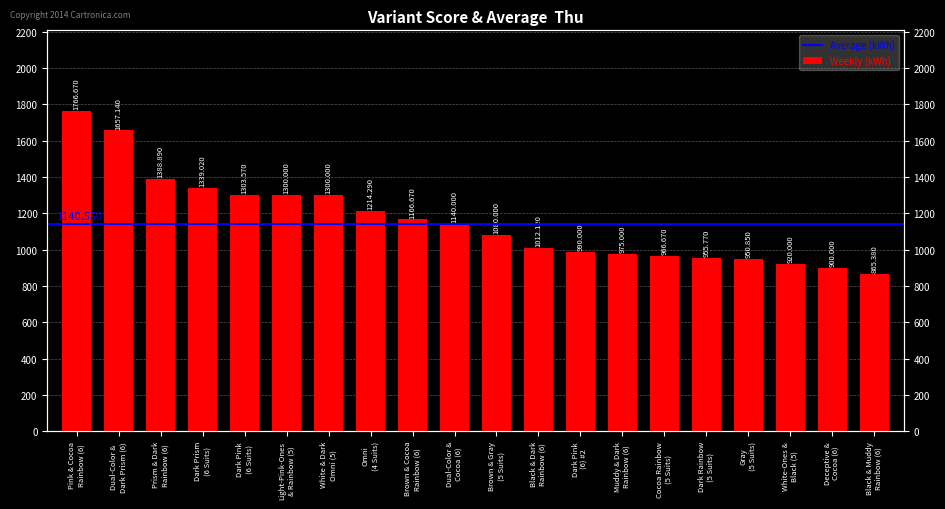

Reading right to left, transcribe all the data shown in this chart.

Black & Muddy
Rainbow (6)=865.4	Deceptive &
Cocoa (6)=900.0	White-Ones &
Black (5)=920.0	Gray
(5 Suits)=950.9	Dark Rainbow
(5 Suits)=955.8	Cocoa Rainbow
(5 Suits)=966.7	Muddy & Dark
Rainbow (6)=975.0	Dark Pink
(6) #2=990.0	Black & Dark
Rainbow (6)=1012.1	Brown & Gray
(5 Suits)=1080.0	Dual-Color &
Cocoa (6)=1140.0	Brown & Cocoa
Rainbow (6)=1166.7	Omni
(4 Suits)=1214.3	White & Dark
Omni (5)=1300.0	Light-Pink-Ones
& Rainbow (5)=1300.0	Dark Pink
(6 Suits)=1303.6	Dark Prism
(6 Suits)=1339.0	Prism & Dark
Rainbow (6)=1388.9	Dual-Color &
Dark Prism (6)=1657.1	Pink & Cocoa
Rainbow (6)=1766.7